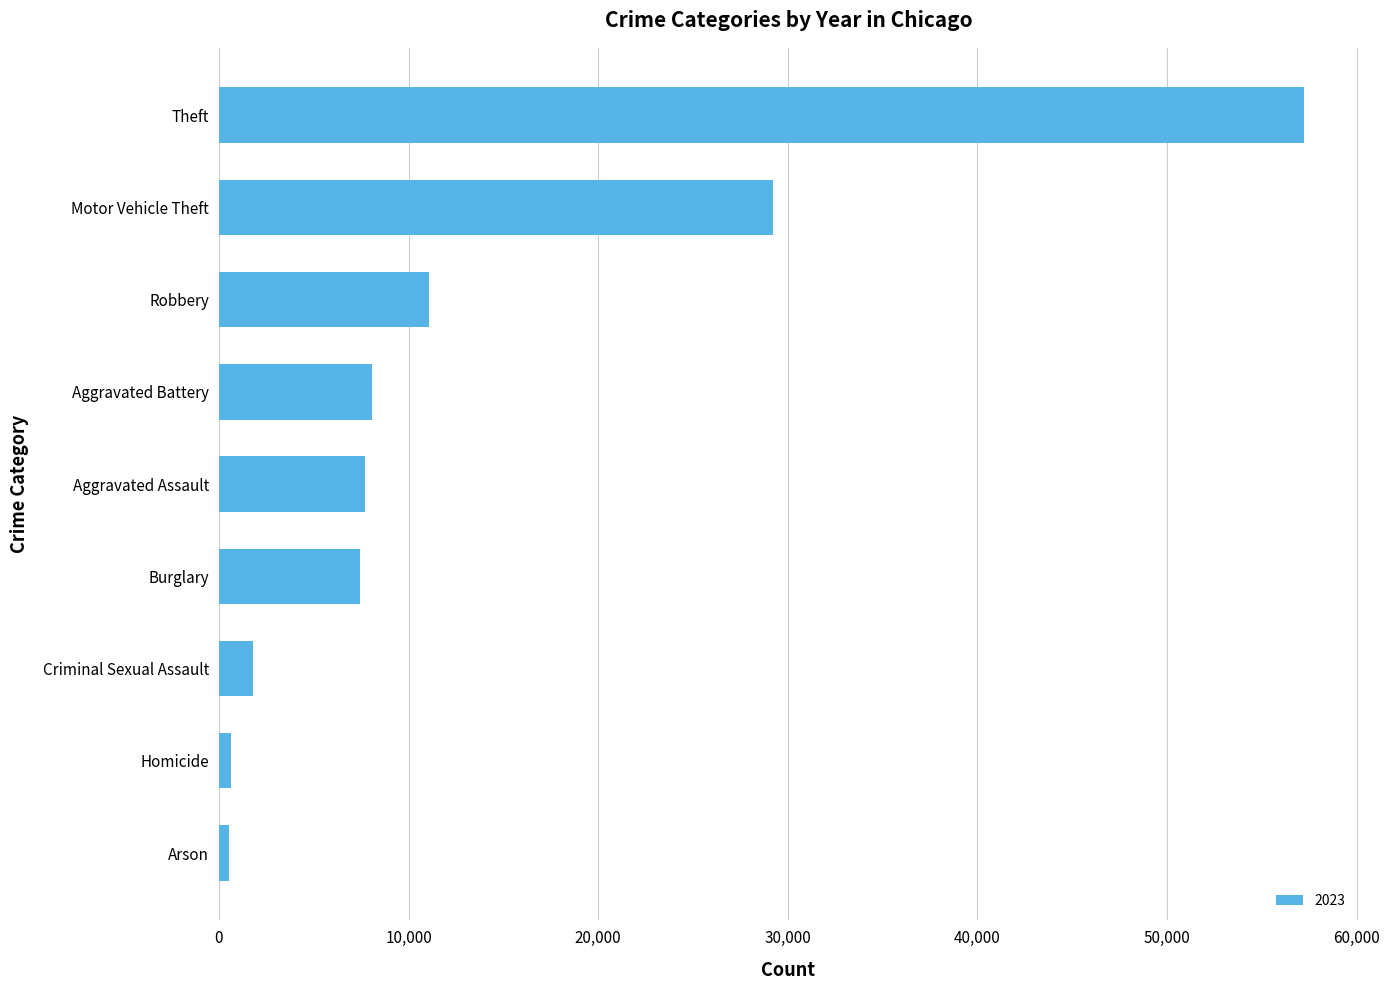

The value at Aggravated Assault is 7703. True or false?

True